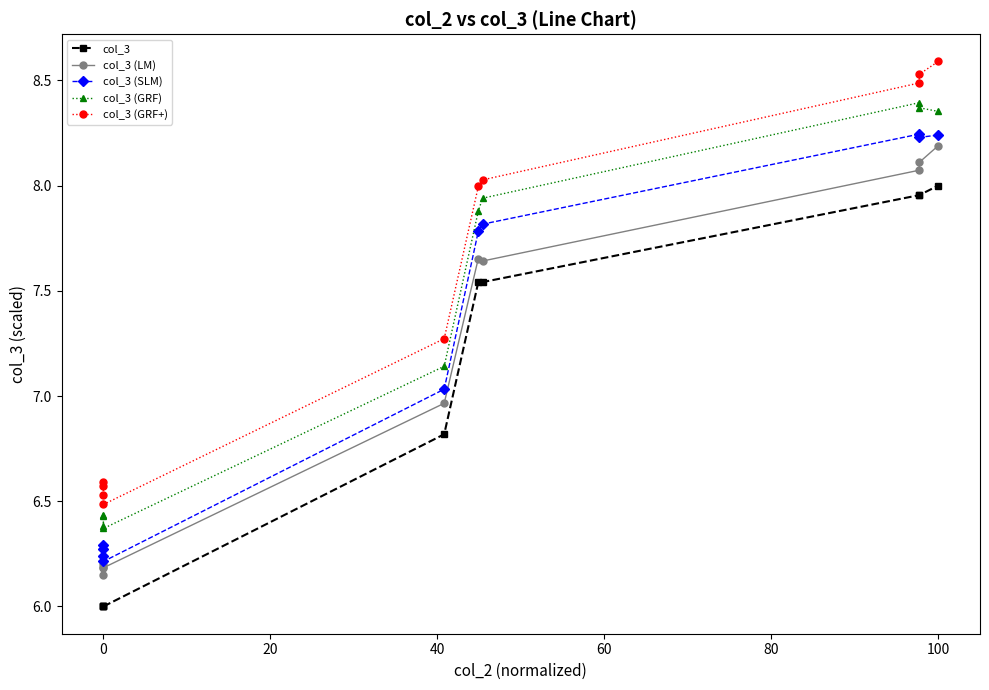

What is the lowest value of the col_3 series?

6.0